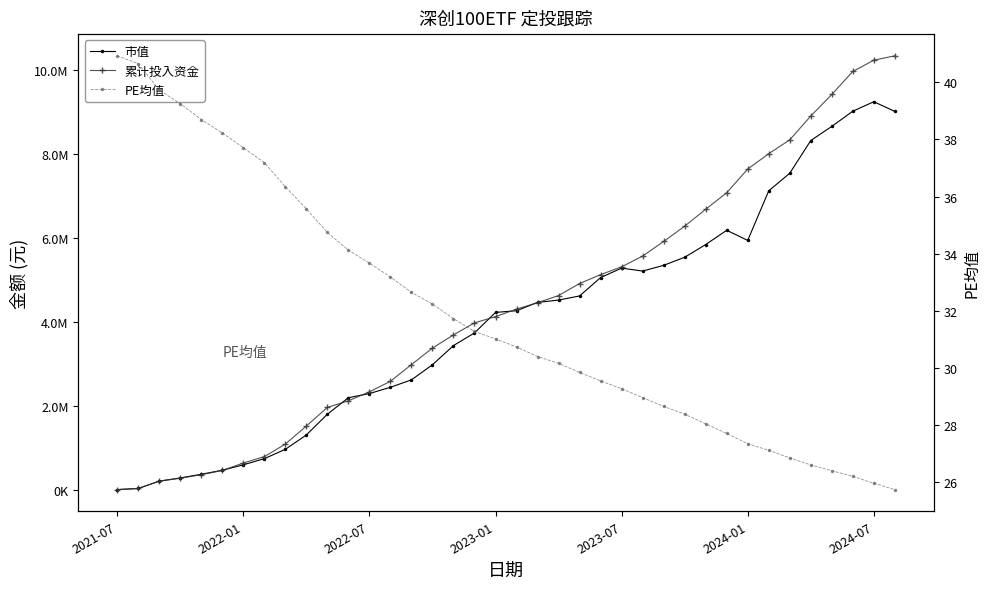

What is the value of the 累计投入资金 point at the 20th from the left?

4306080.8